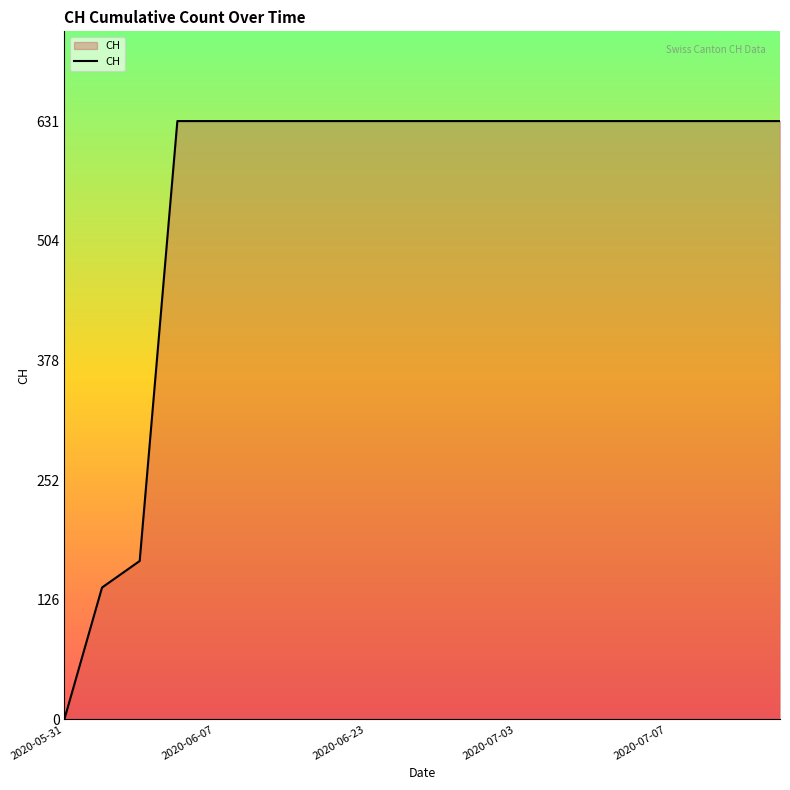

What is the difference between the maximum and minimum values?

631